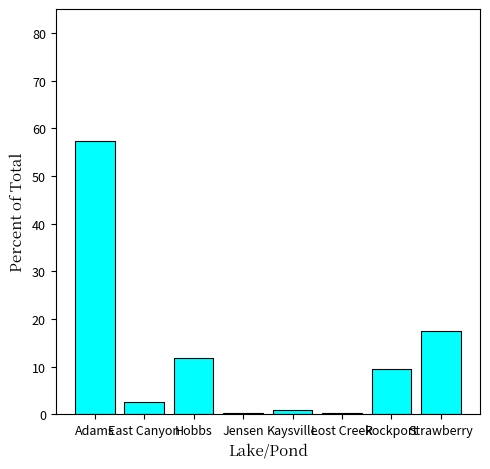

How many data points are above 9?

4